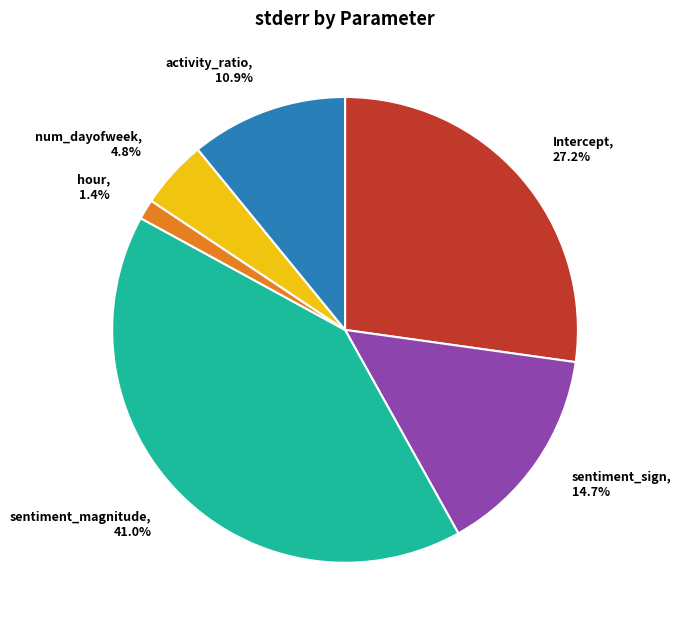

Is the sum of activity_ratio, 10.9% and sentiment_magnitude, 41.0% greater than half?

Yes